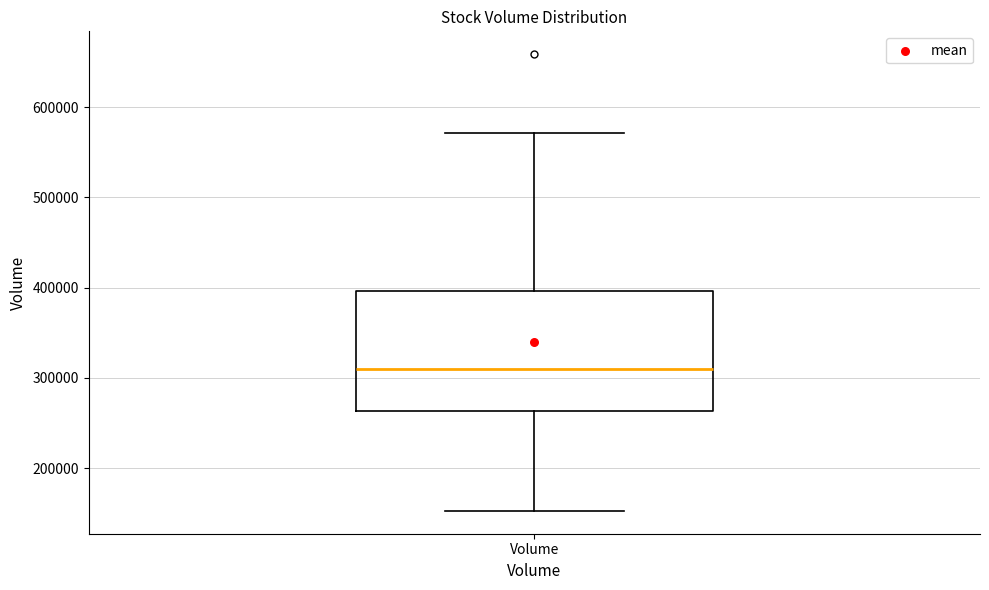

Transcribe this box plot: give where the median line is, the range the box spans, and where the two whiskers end, as read against the y-axis. The values are not printed on the chart, so give them approximately, as read against the axis.

median 310000, box 260000 to 400000, whiskers 150000 to 570000